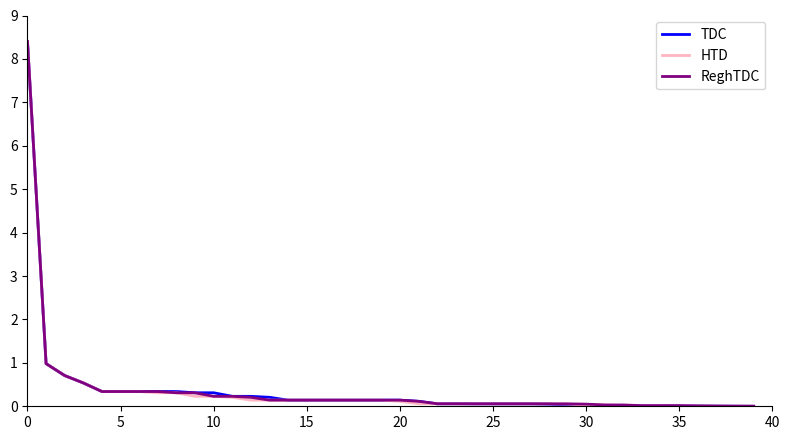

What is the maximum value shown in the chart?

8.4